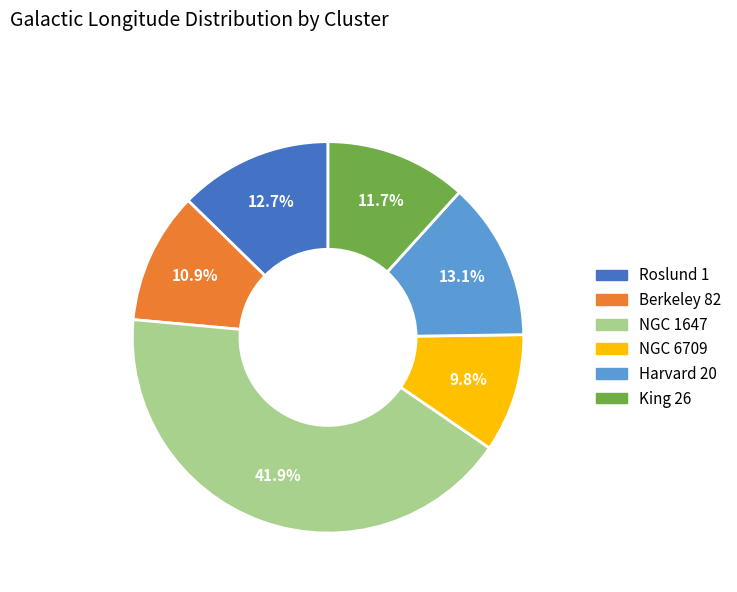

Is the sum of Berkeley 82 and NGC 6709 greater than half?

No